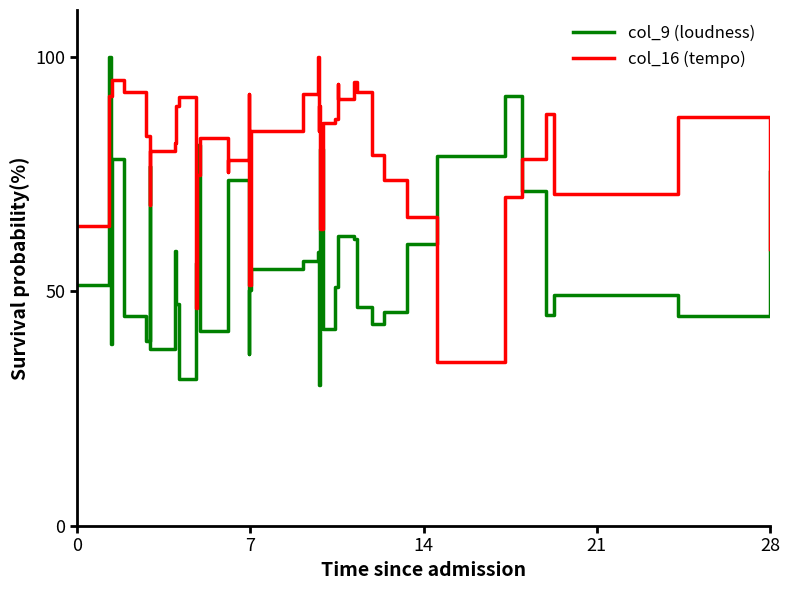

True or false: col_9 (loudness) and col_16 (tempo) cross at least once.

True